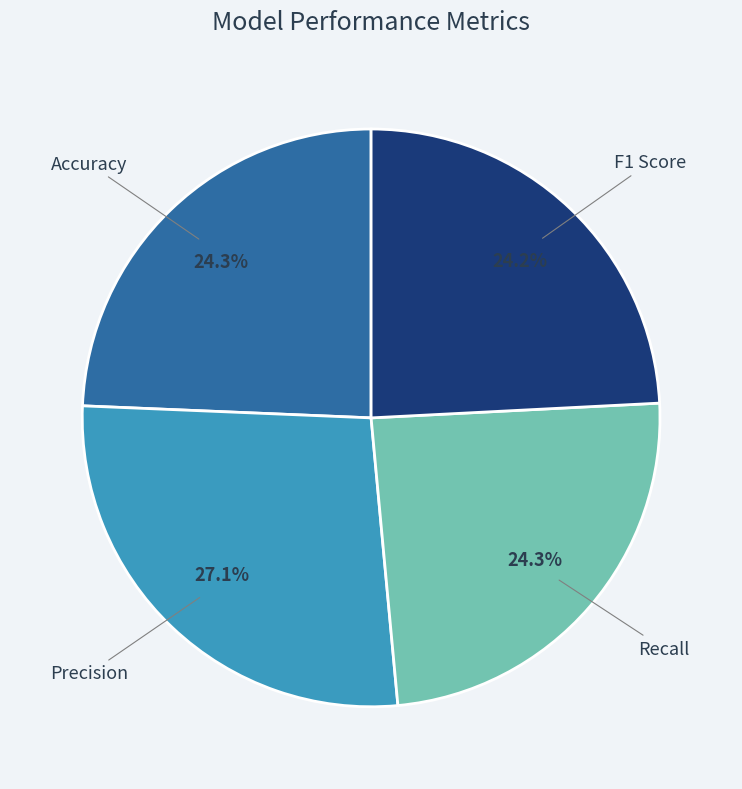

How many segments does this pie chart have?

4